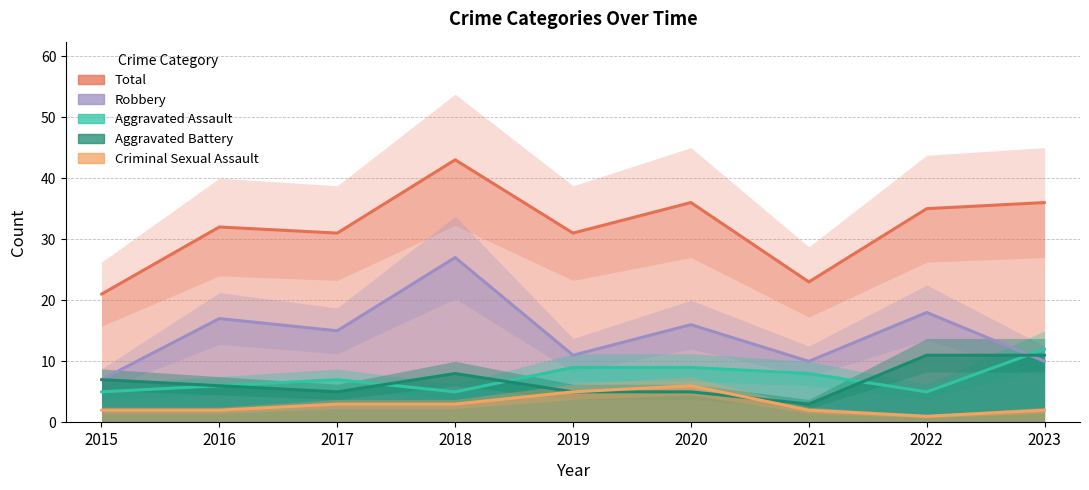

The value of Criminal Sexual Assault at 2017 is 3. True or false?

True